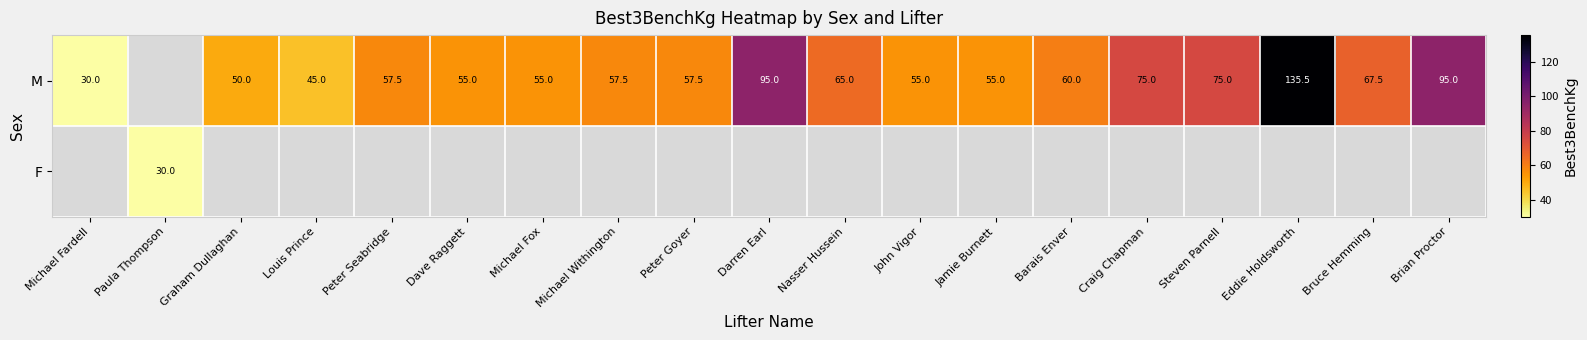

True or false: M has a value of 55.0 at Dave Raggett.

True